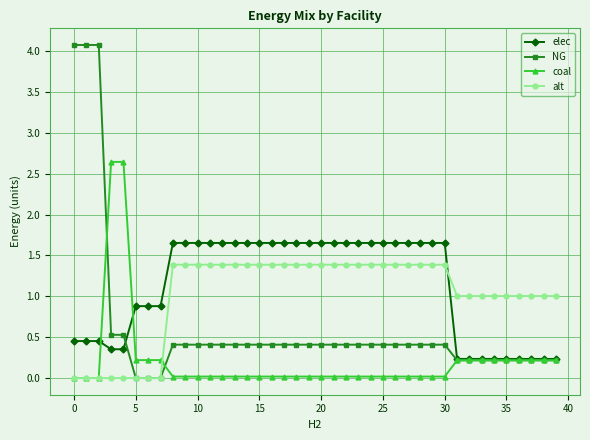

Is this an area chart (filled region under the line)?

No